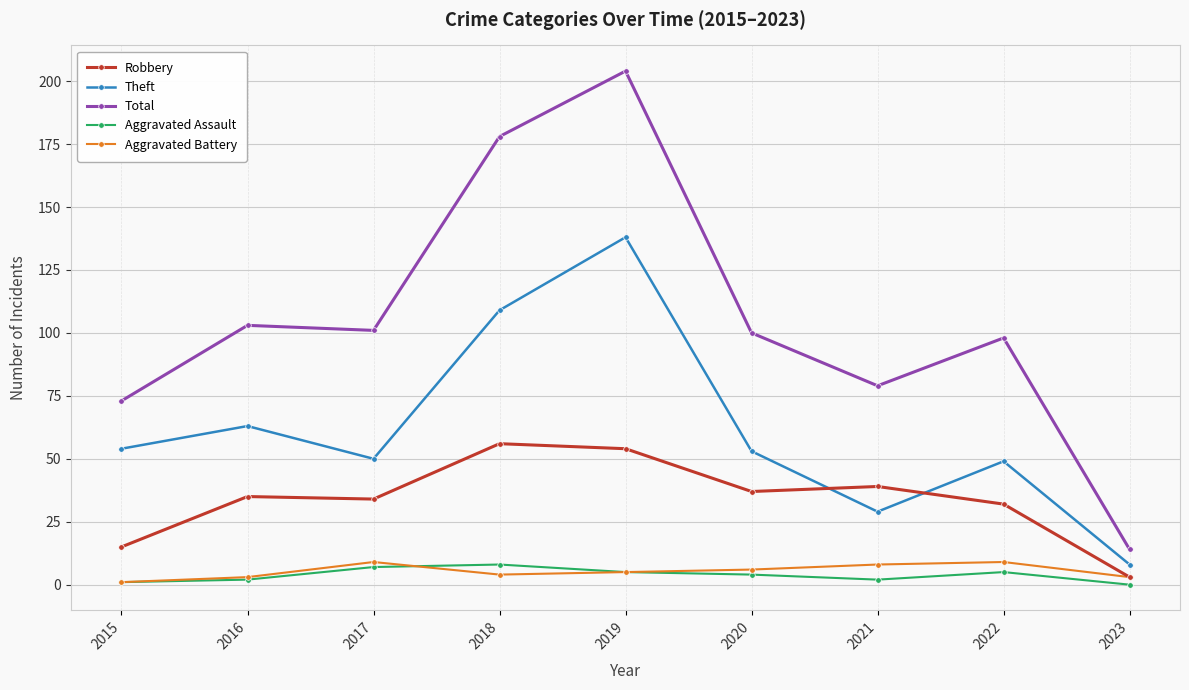

How many interior local valleys does the Total series have?

2